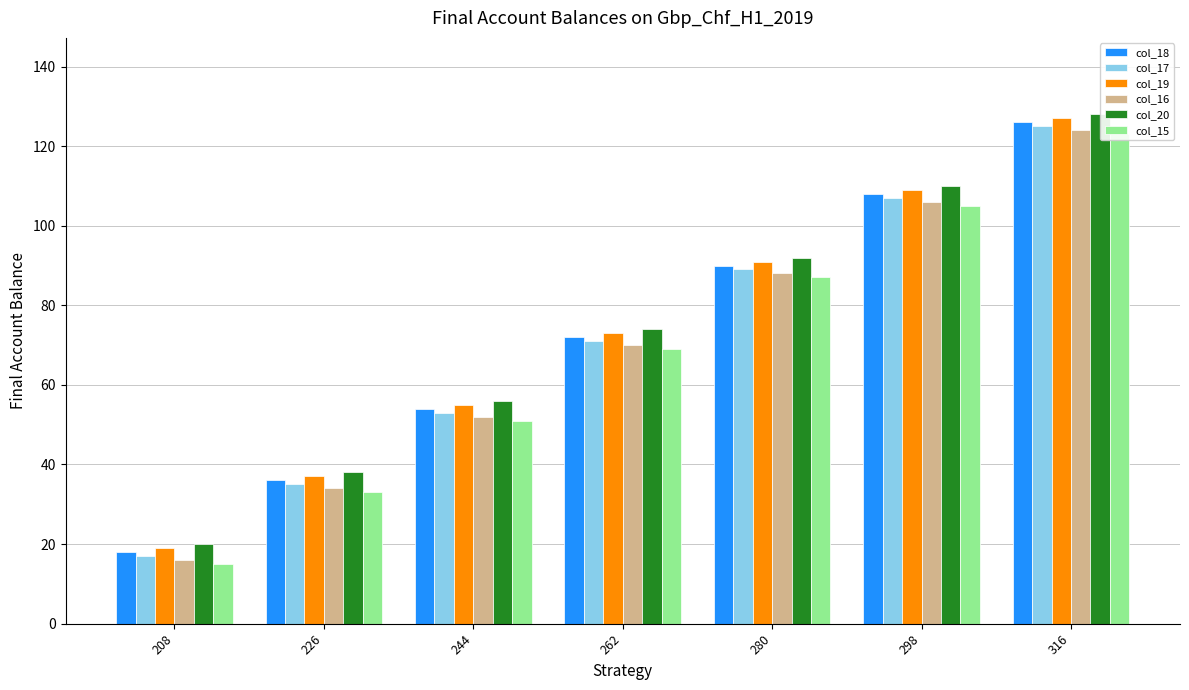

How many values in the col_17 series exceed 71?

3